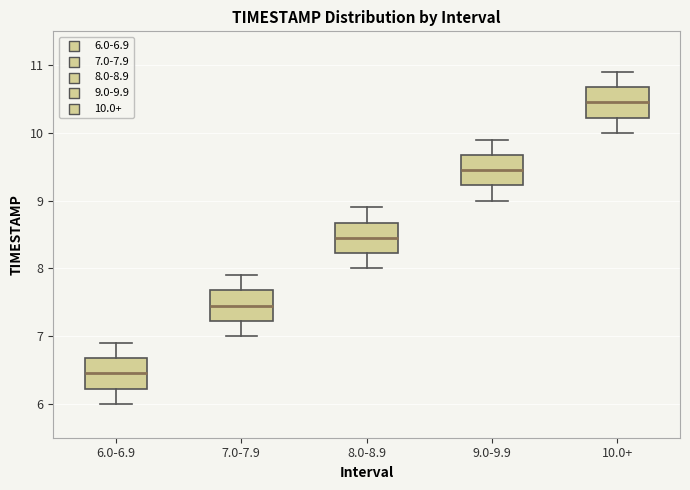

Reading left to right, read every box against the y-axis: the position of its median line, the range the box covers, and the ends of its whiskers. The values are not printed on the chart, so give them approximately, as read against the axis.

6.0-6.9: median 6.5, box 6.2 to 6.7, whiskers 6.0 to 6.9
7.0-7.9: median 7.5, box 7.2 to 7.7, whiskers 7.0 to 7.9
8.0-8.9: median 8.5, box 8.2 to 8.7, whiskers 8.0 to 8.9
9.0-9.9: median 9.5, box 9.2 to 9.7, whiskers 9.0 to 9.9
10.0+: median 10.5, box 10.2 to 10.7, whiskers 10.0 to 10.9